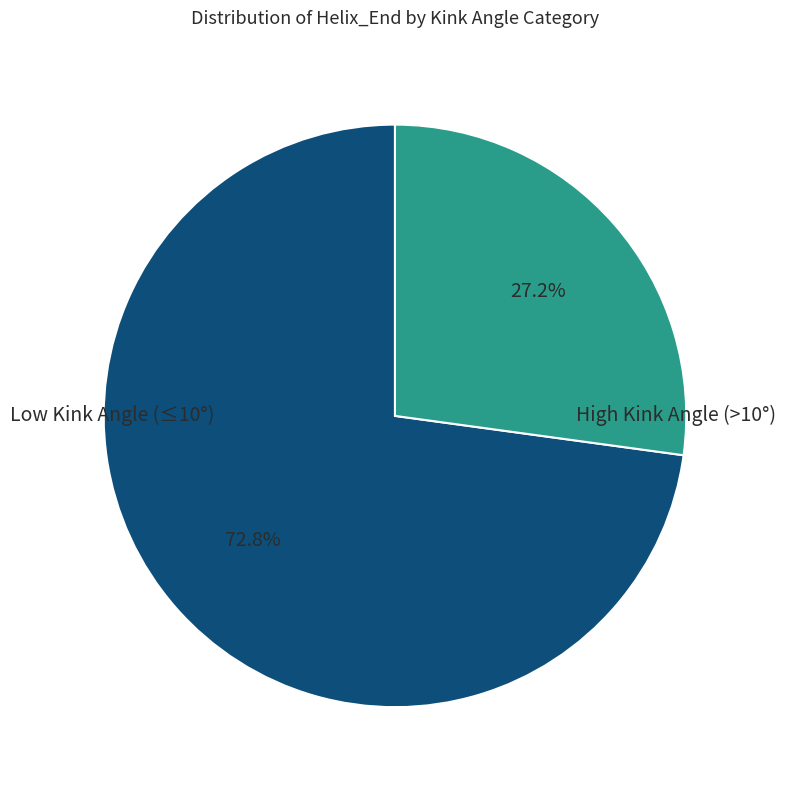

Is there any slice that represents more than half of the pie?

Yes